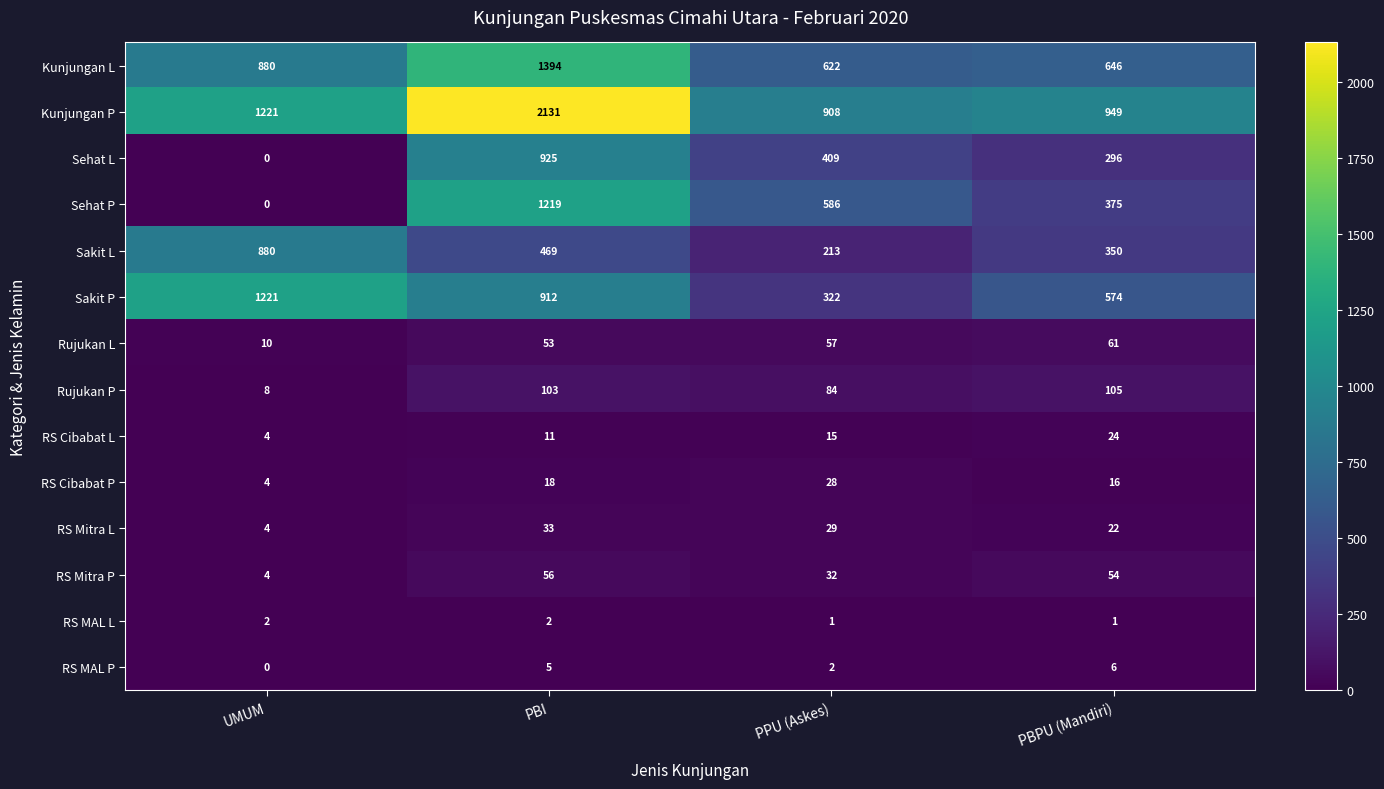

What is the sum of the RS Mitra P values at PPU (Askes) and UMUM?

36